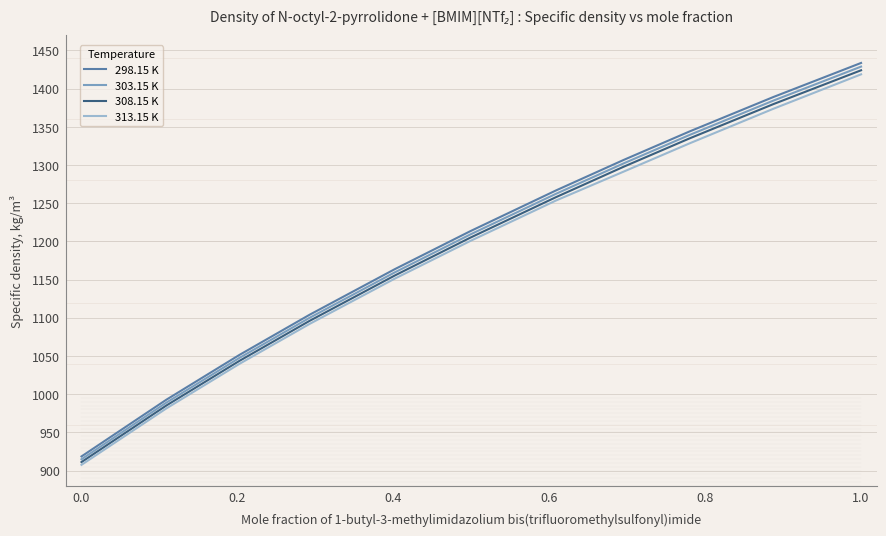

True or false: 308.15 K and 298.15 K intersect in this chart.

False